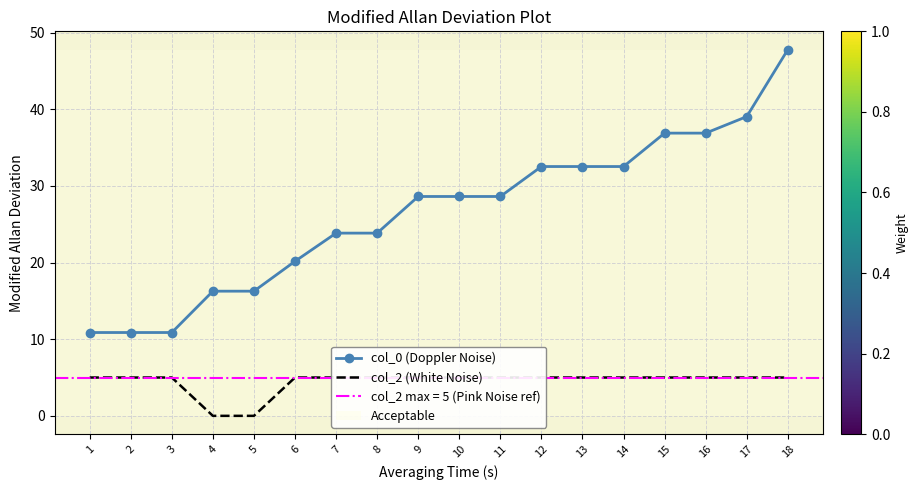

Is the value of col_2 (White Noise) at 4 greater than the value of col_0 (Doppler Noise) at 15?

No